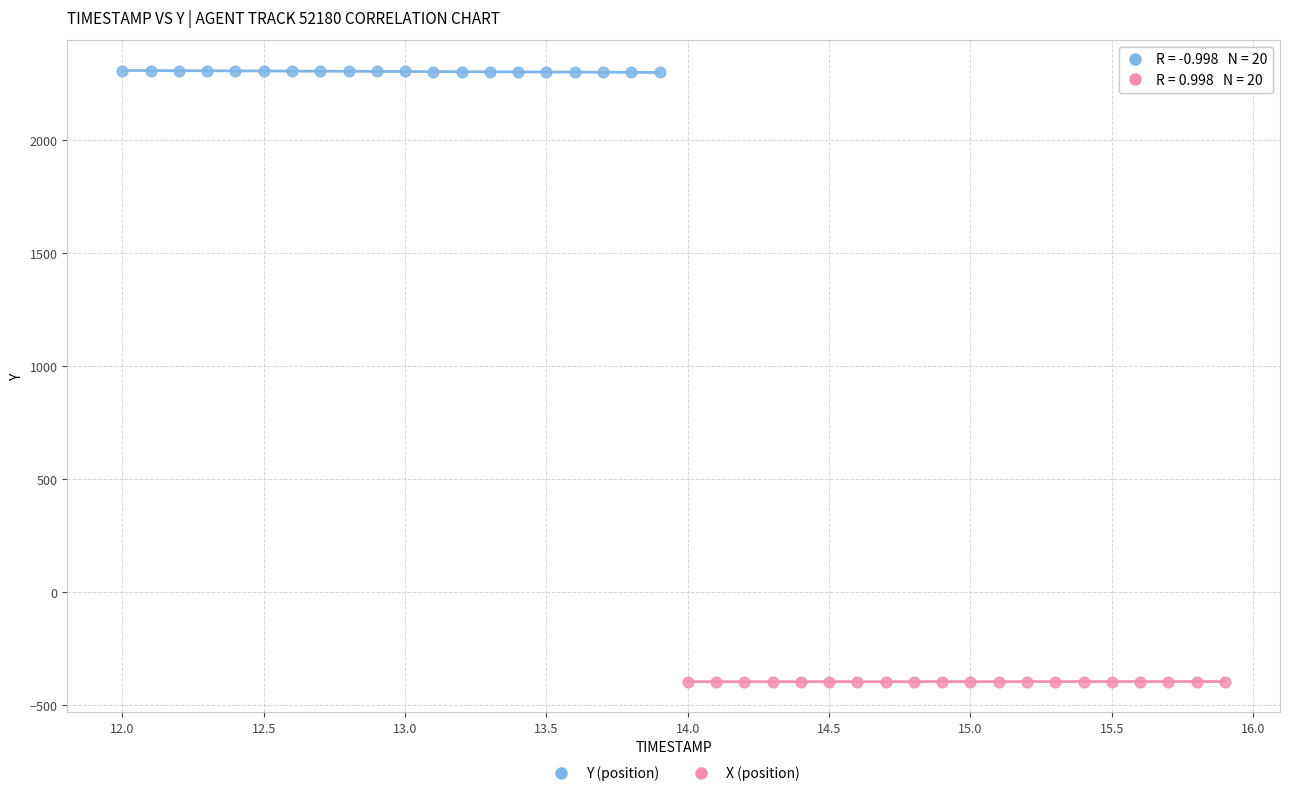

Which series contains the highest Y value?

Y (position)